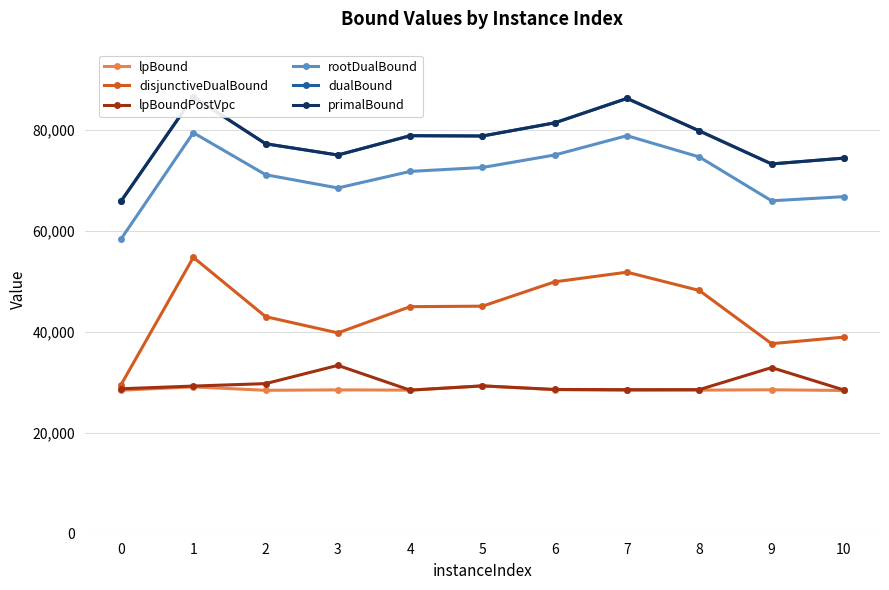

True or false: dualBound has a value of 20340.2 at 6.

False